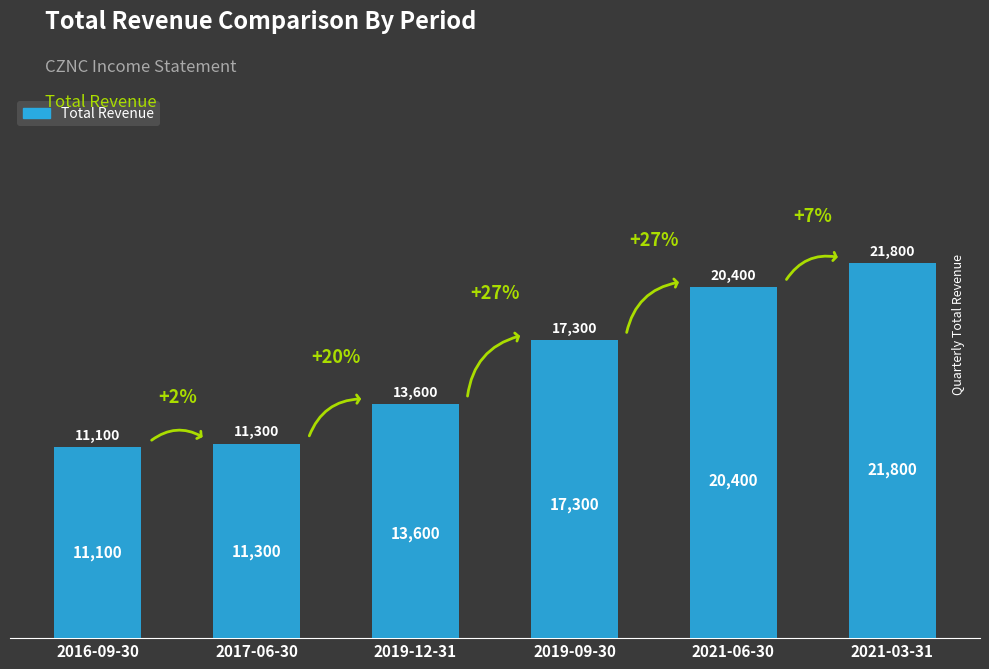

List the labels in order of value, largest first.

2021-03-31, 2021-06-30, 2019-09-30, 2019-12-31, 2017-06-30, 2016-09-30